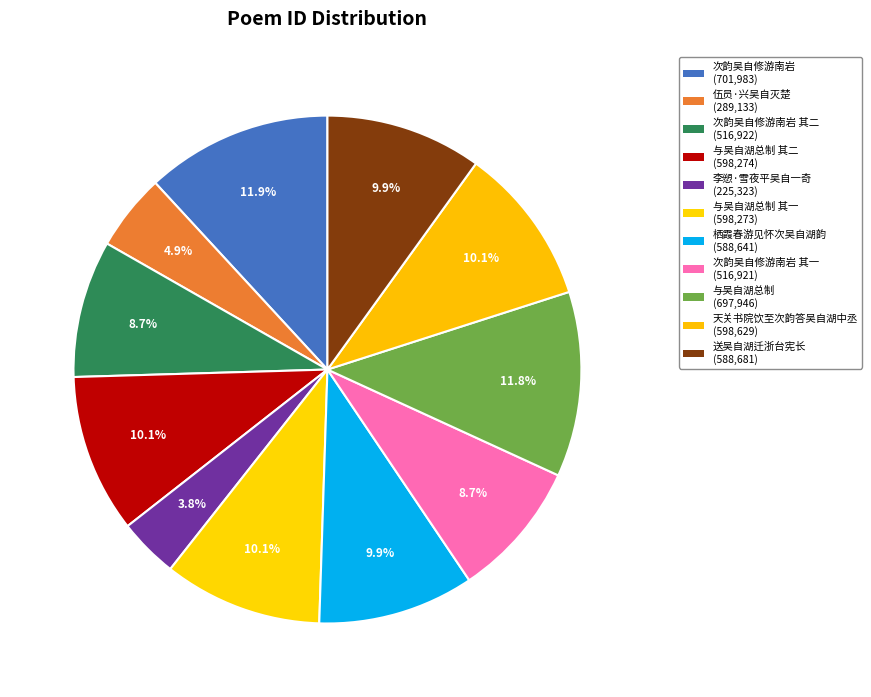

How many slices are in this pie chart?

11